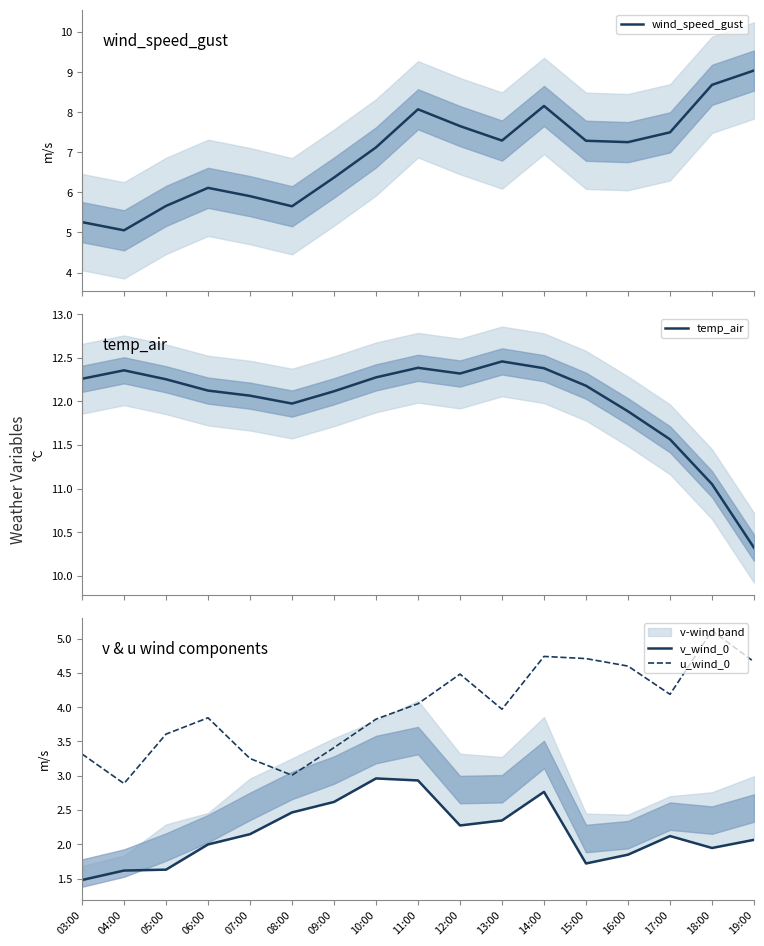

The value of wind_speed_gust at 19:00 is 9.0. True or false?

True